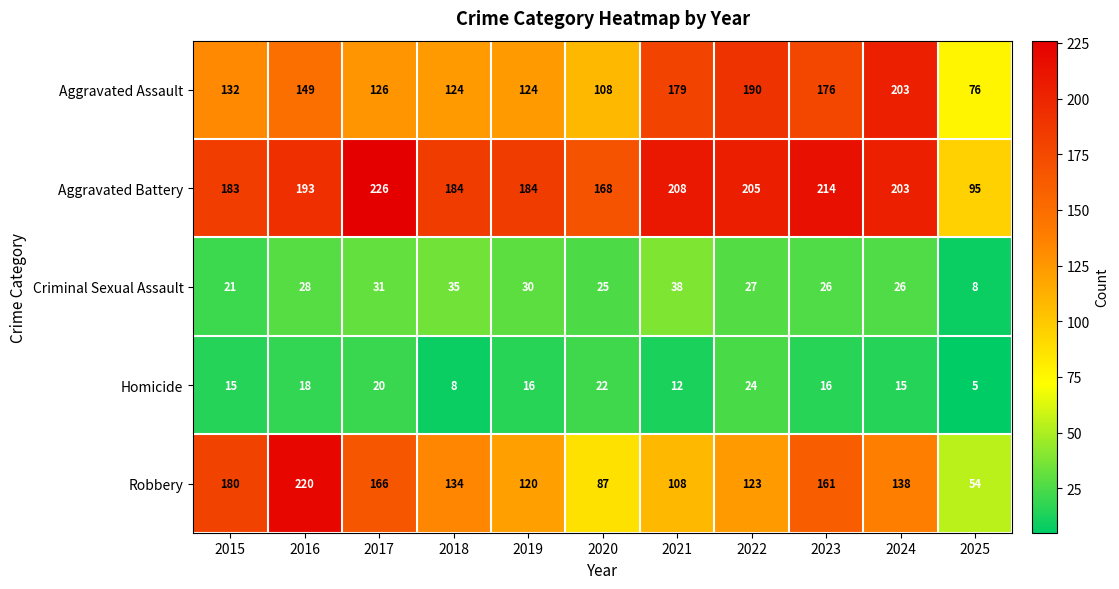

At how many categories does at least one series exceed 193?

6